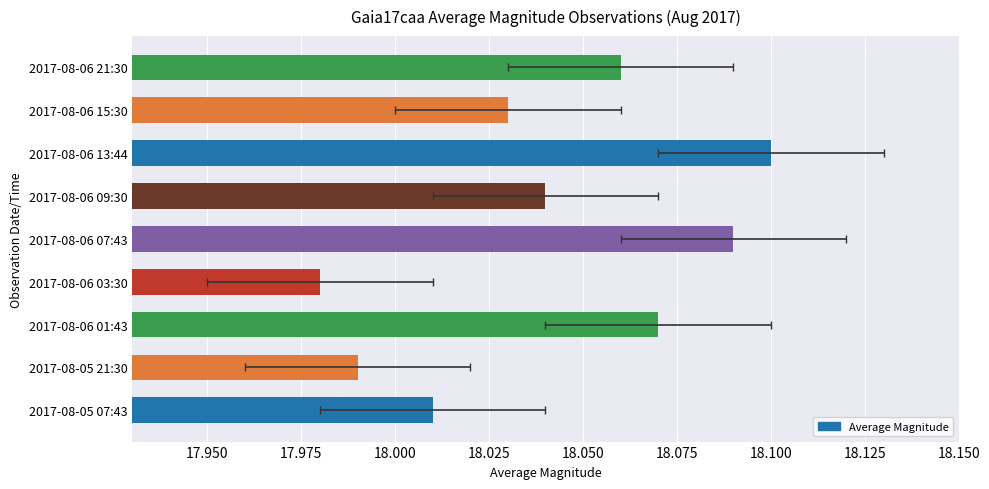

The value at 2017-08-05 07:43 is 18.0. True or false?

True